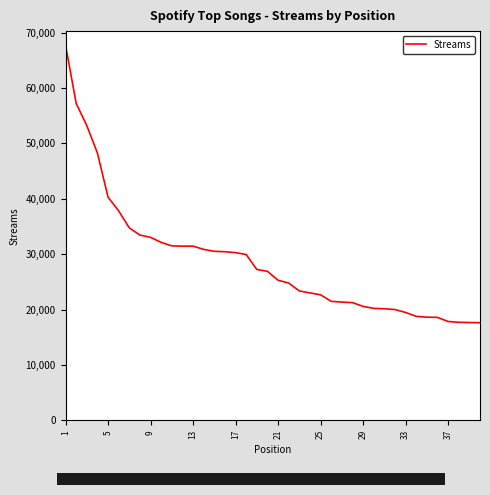

What is the difference between the maximum and minimum values?

50122